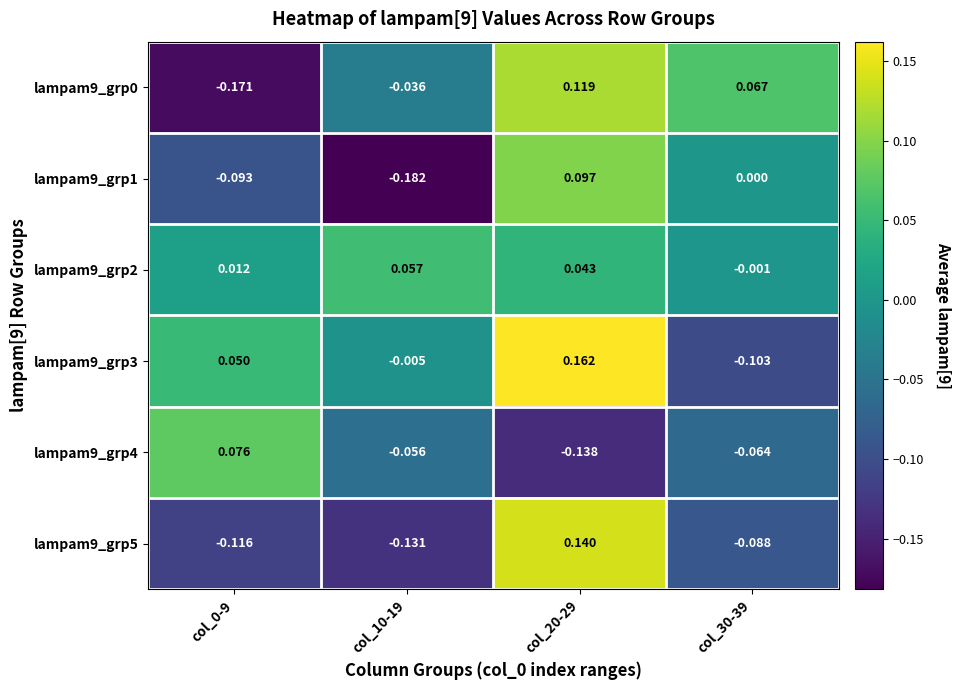

Is the value of lampam9_grp4 at col_10-19 greater than the value of lampam9_grp1 at col_30-39?

No